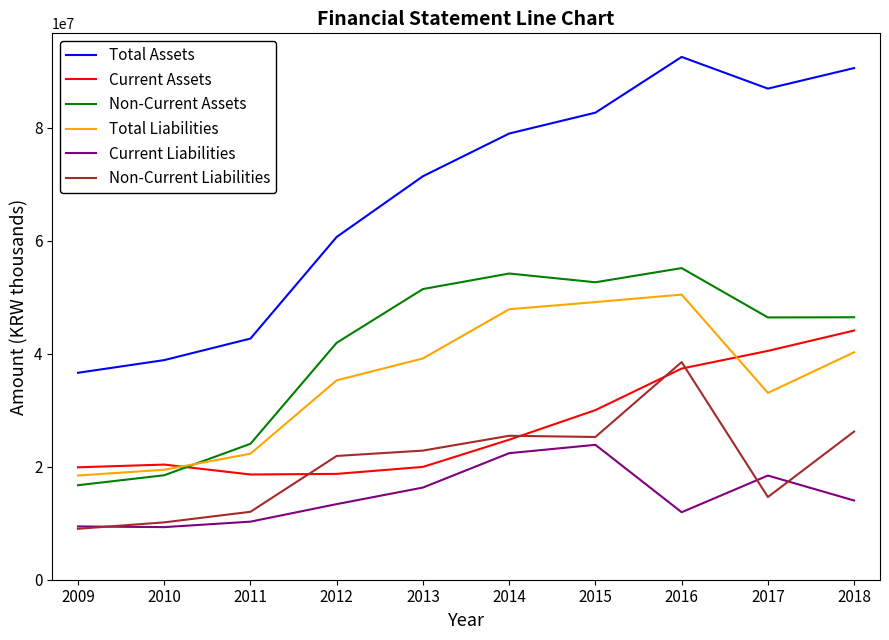

Is the value of Total Liabilities at 2010 greater than the value of Current Assets at 2016?

No